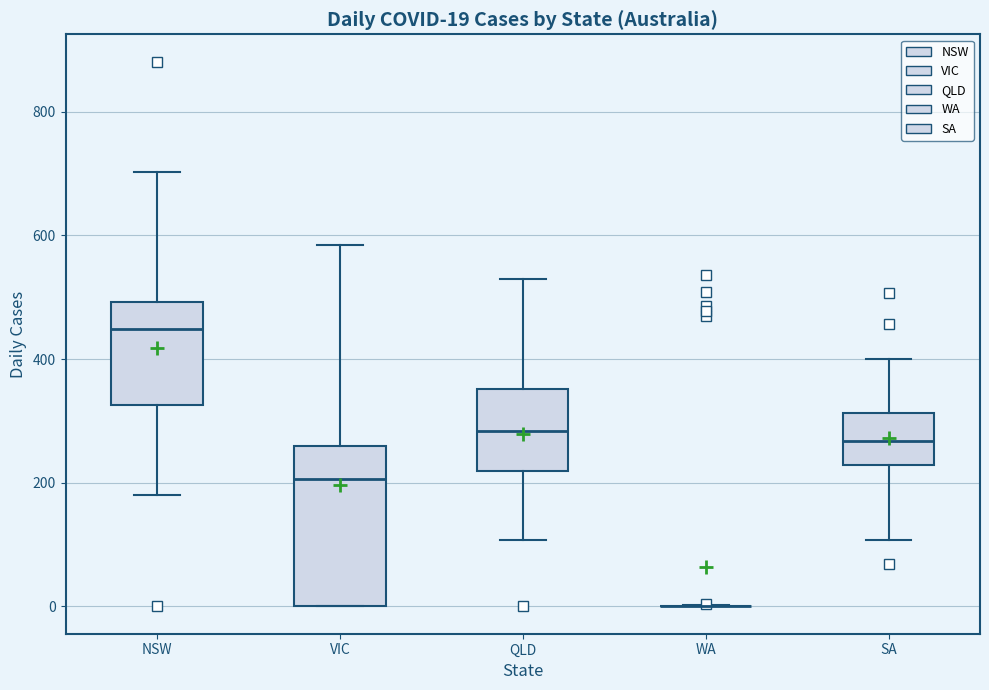

Which box is the tallest, from its lower edge to its upper edge?

VIC